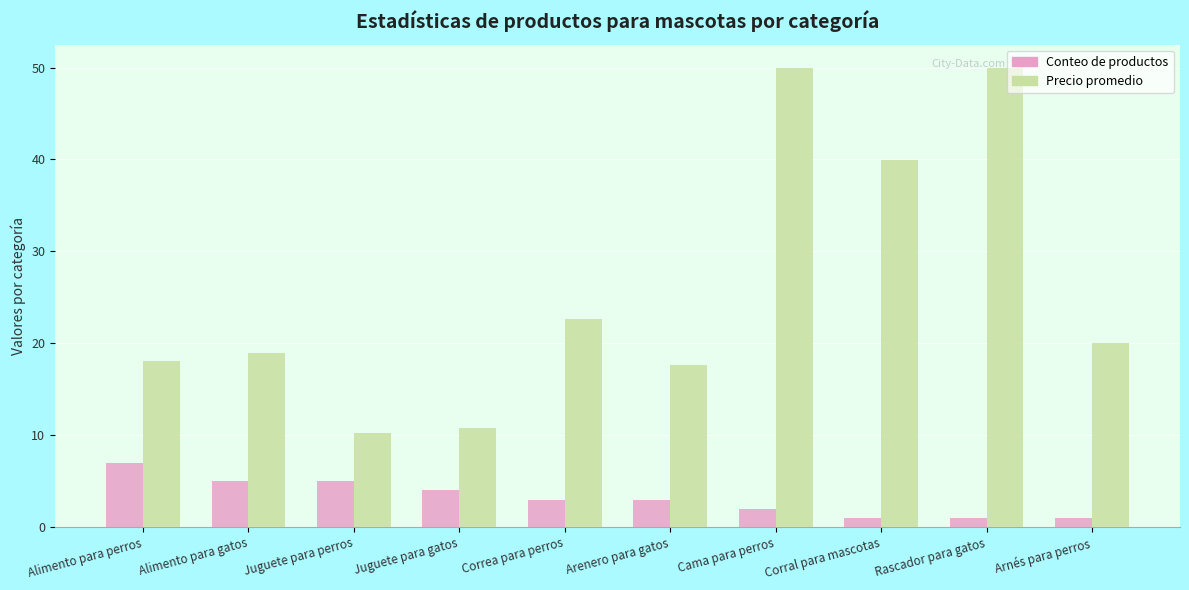

Rank the series by their maximum value, from highest to lowest.

Precio promedio, Conteo de productos